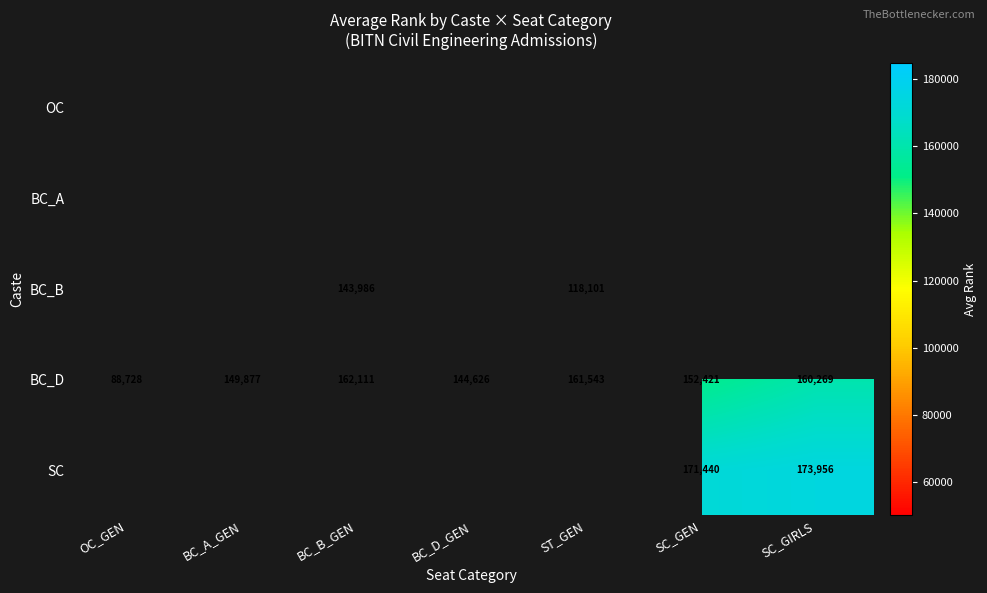

Is the value of SC at SC_GIRLS greater than the value of BC_D at BC_D_GEN?

Yes